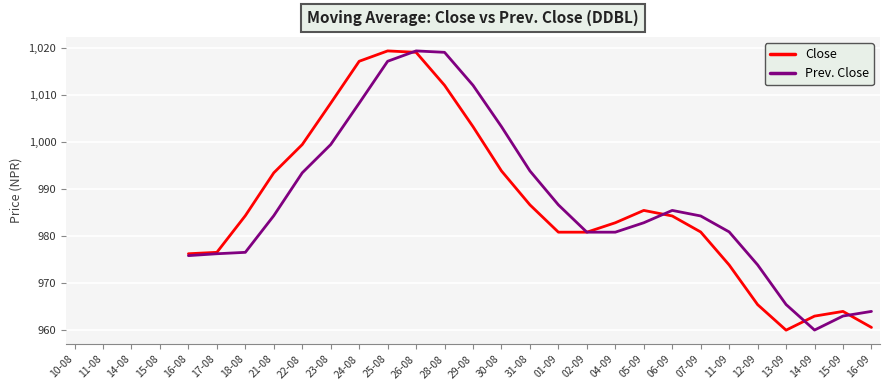

The Close series shows 282.2 at 30-08. True or false?

False